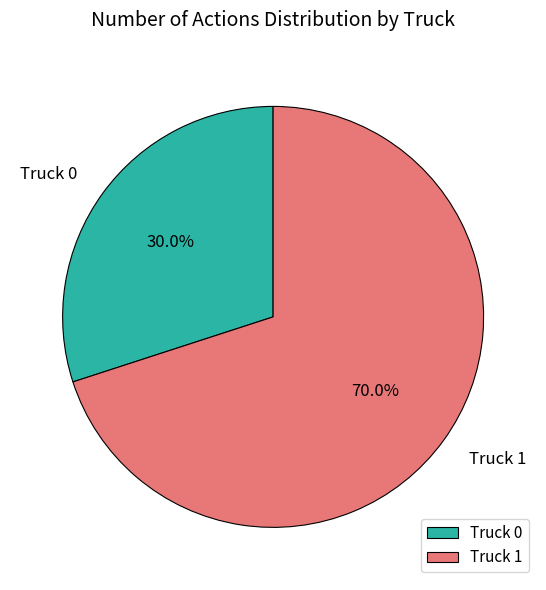

To the nearest percent, what is the combined percentage of Truck 0 and Truck 1?

100%